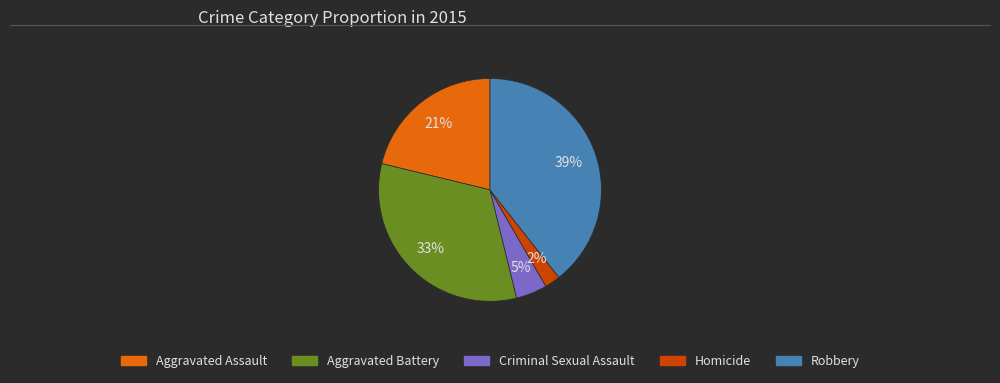

Which has a higher value, Robbery or Aggravated Assault?

Robbery